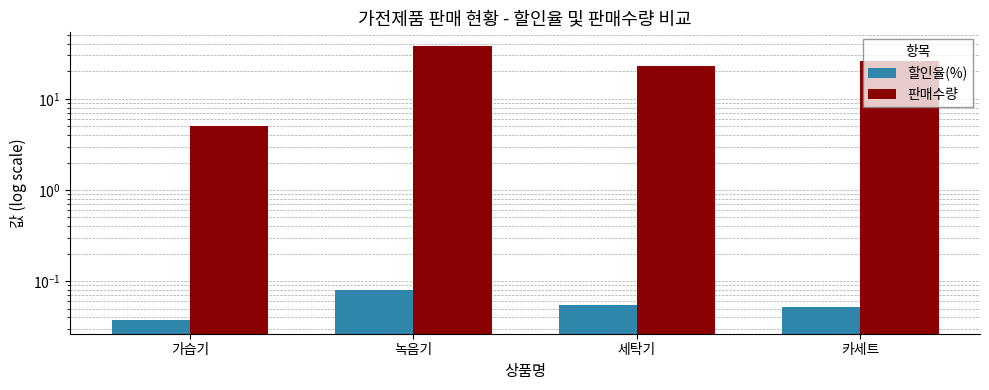

Which category has the lowest value in the 판매수량 series?

가습기